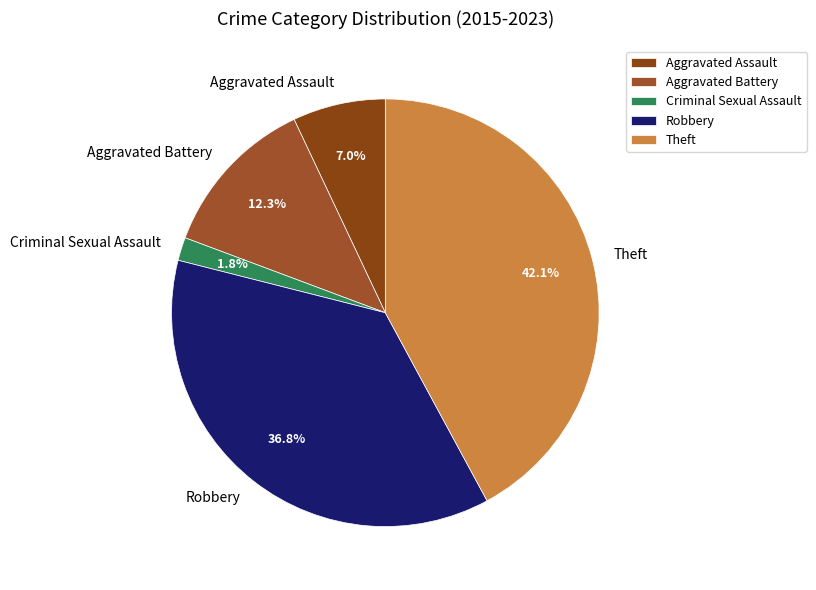

Which category has the biggest portion of the pie?

Theft